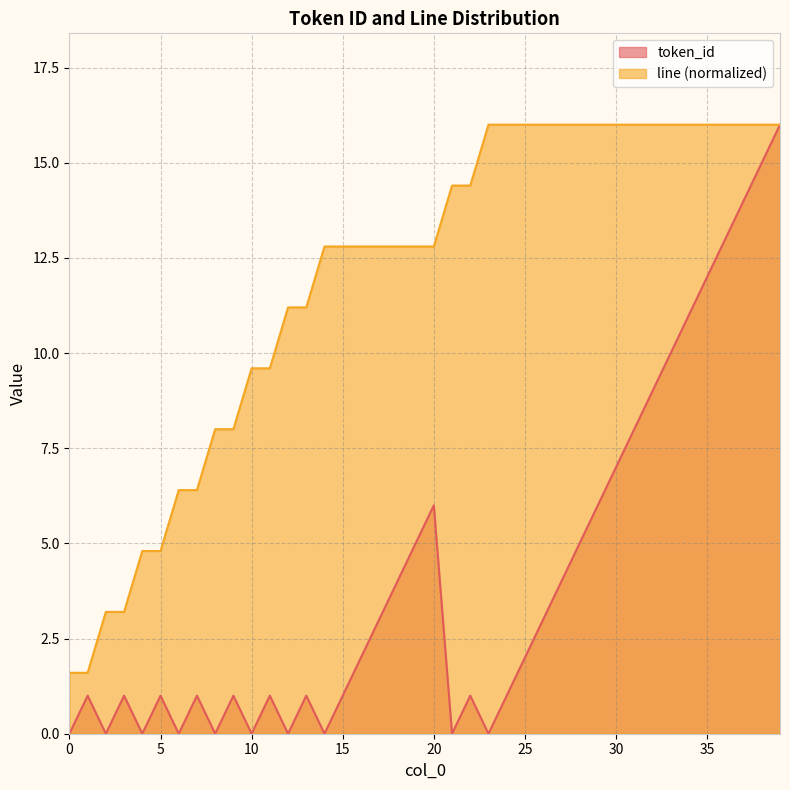

Which series changed the most between 11 and 17?

line